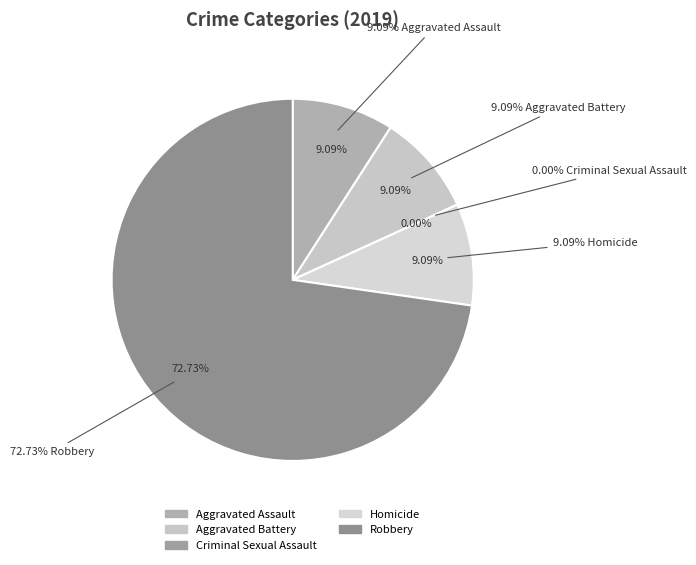

Which category accounts for the majority?

Robbery